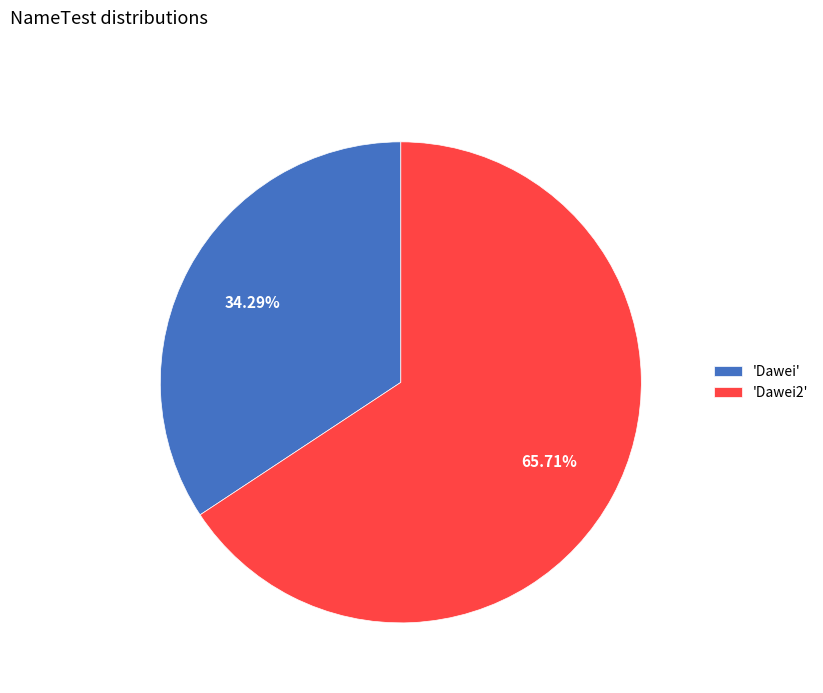

Which has a higher value, 'Dawei2' or 'Dawei'?

'Dawei2'